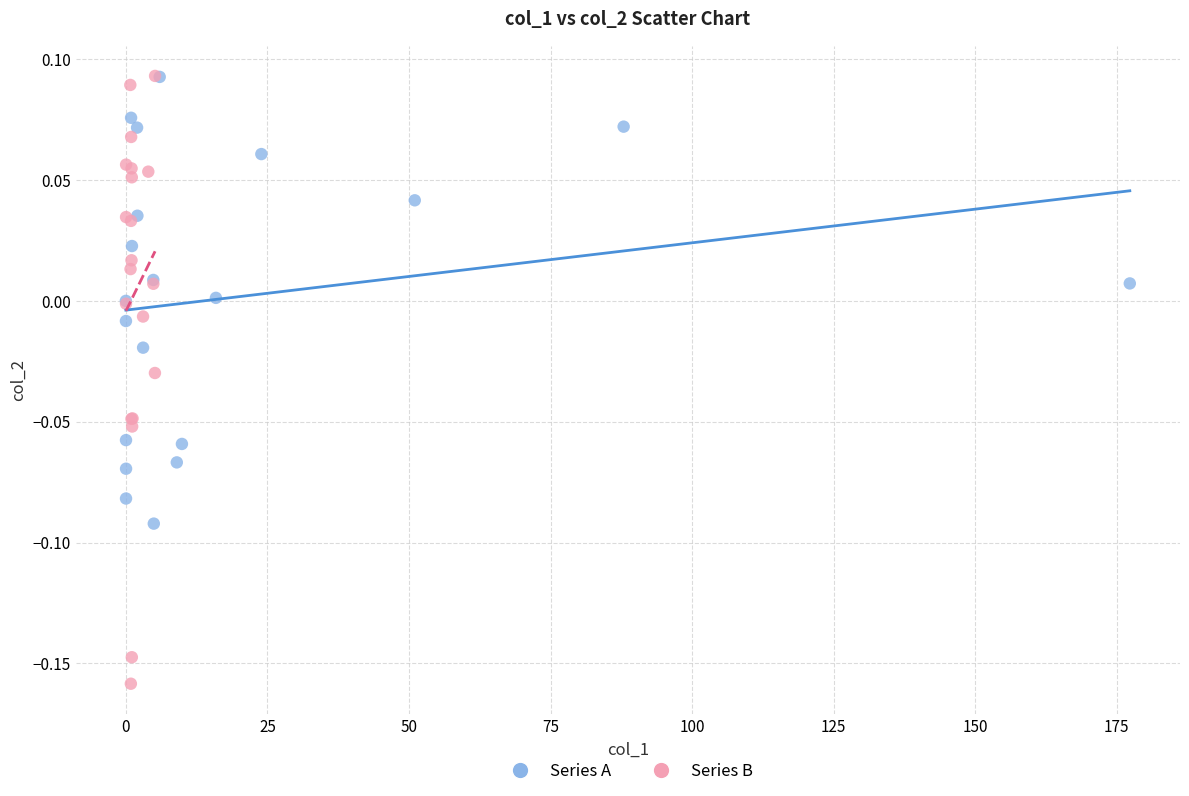

Which series has the widest spread of Y values?

Series B